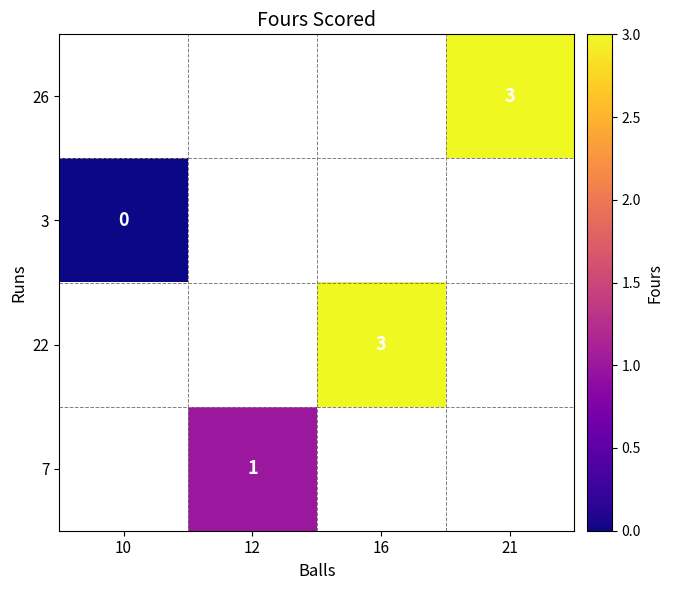

Is it true that 22 equals 3 at 16?

True